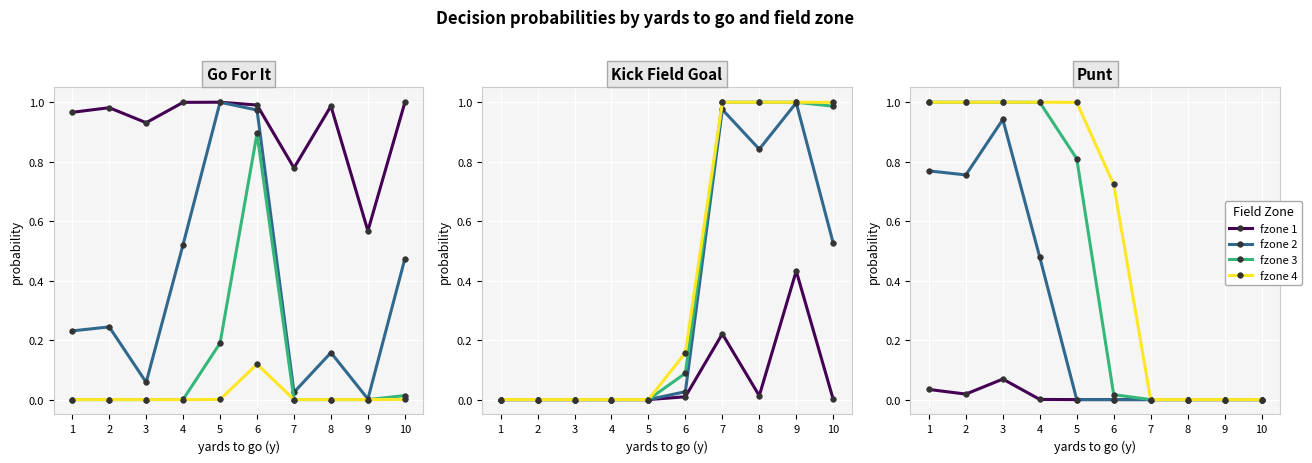

Which series changed the most between 2 and 7?

fzone 3